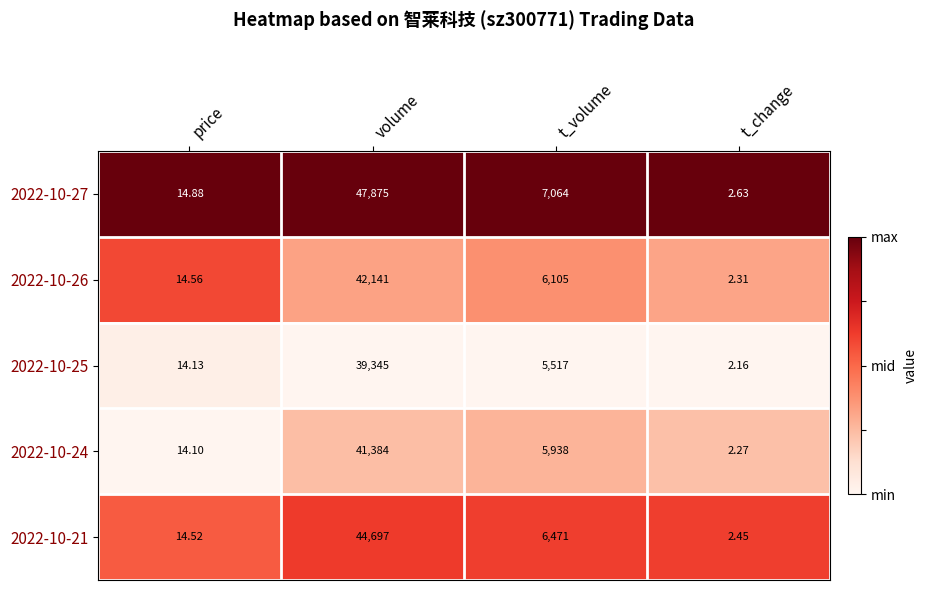

Rank the categories by 2022-10-27 value from lowest to highest.

t_change, price, t_volume, volume